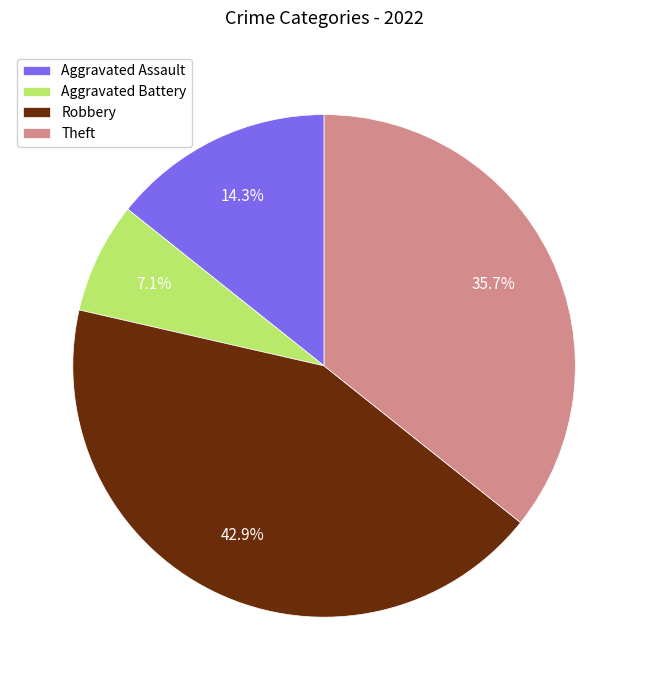

To the nearest percent, what portion does Aggravated Battery represent?

7%